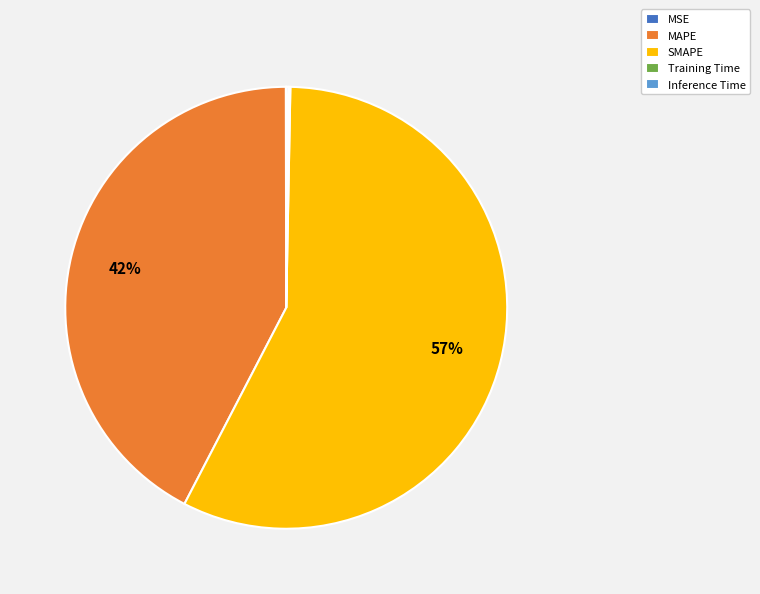

What is the largest slice in the pie chart?

SMAPE